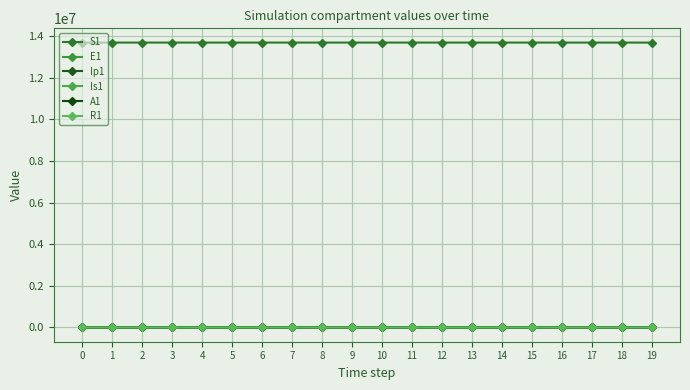

What is the sum of all S1 values?

273566138.7